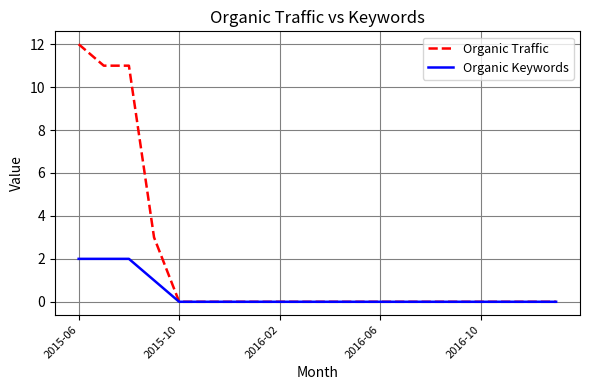

Rank the series by their average value, from highest to lowest.

Organic Traffic, Organic Keywords